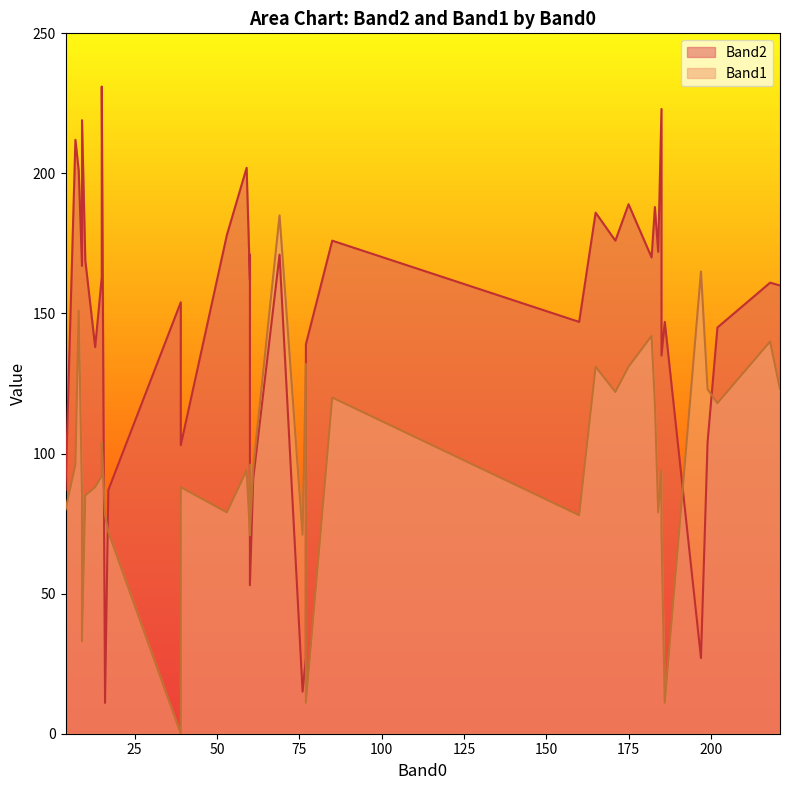

How many interior local valleys does the Band2 series have?

12